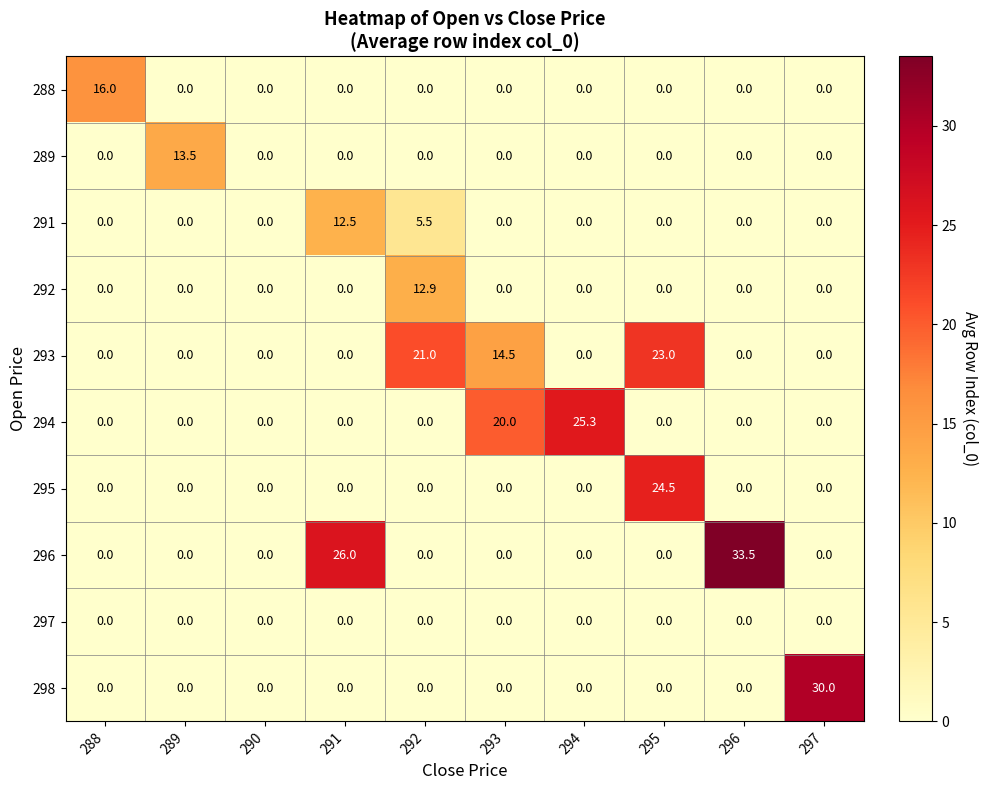

What is the sum of all 296 values?

59.5